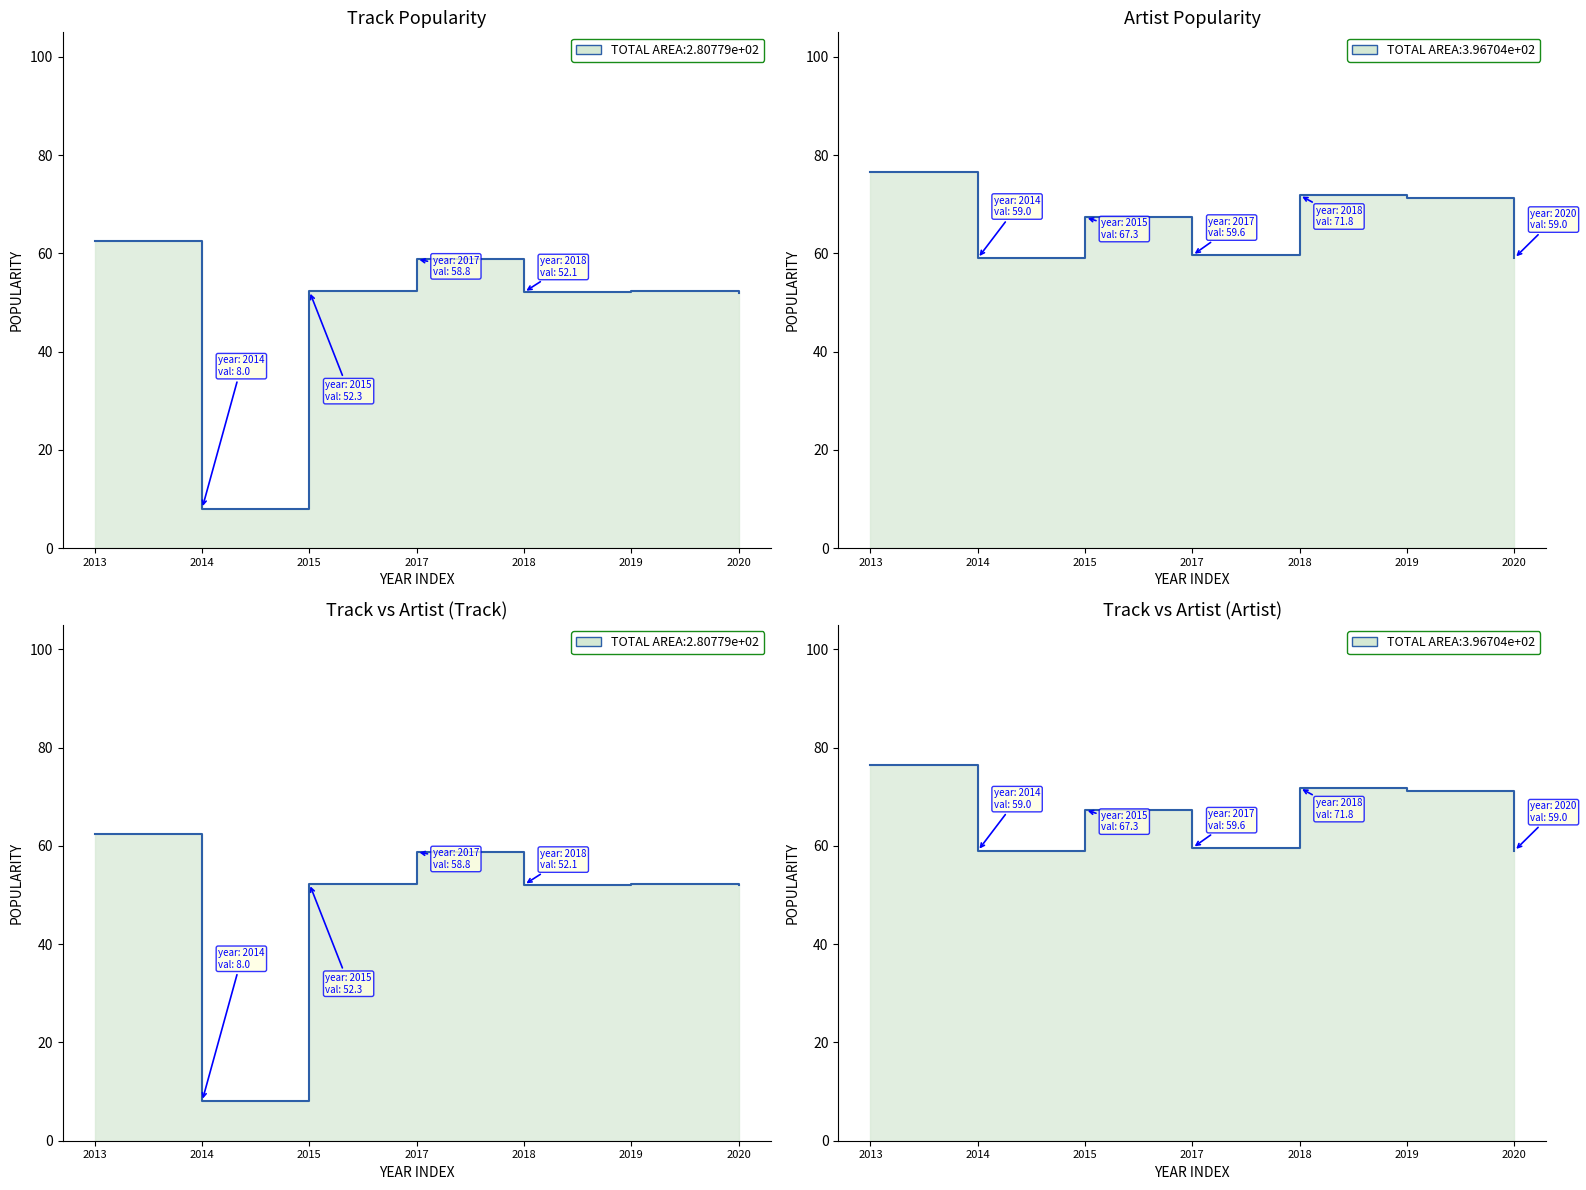

What is the total value across all series at 2013?

278.0